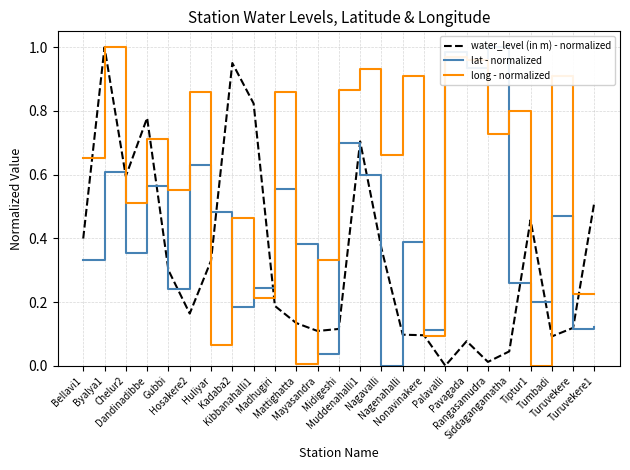

Between which two adjacent categories do lat - normalized and water_level (in m) - normalized first intersect?

Gubbi and Hosakere2